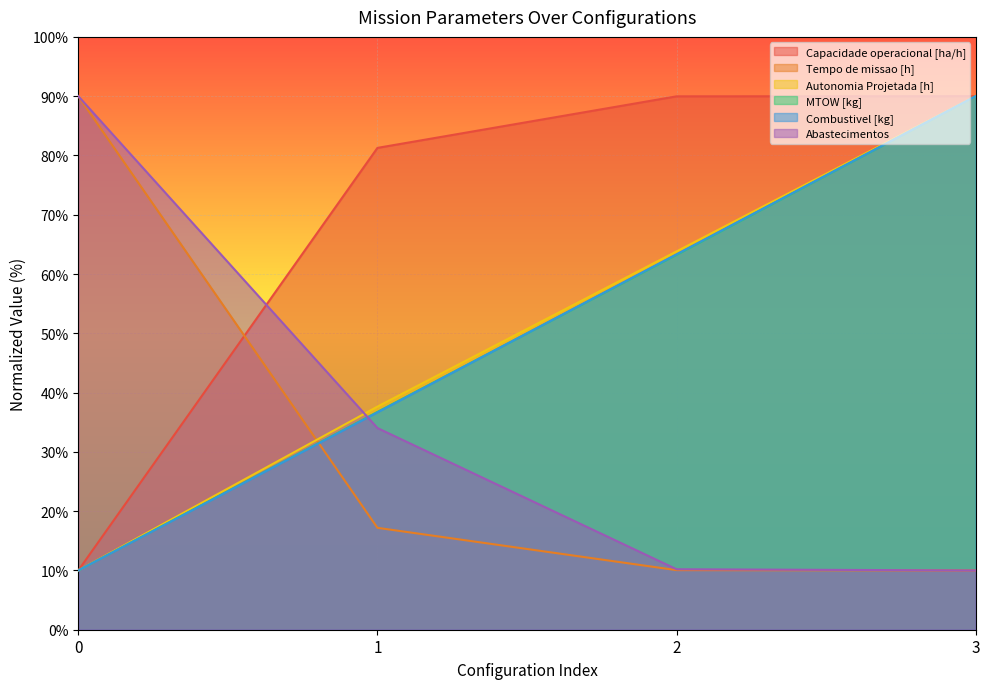

Reading left to right, transcribe all the data shown in this chart.

Capacidade operacional [ha/h]: 10.0	81.3	90.0	90.0
Tempo de missao [h]: 90.0	17.2	10.1	10.0
Autonomia Projetada [h]: 10.0	37.6	63.8	90.0
MTOW [kg]: 10.0	36.7	63.3	90.0
Combustivel [kg]: 10.0	36.7	63.3	90.0
Abastecimentos: 90.0	34.0	10.2	10.0